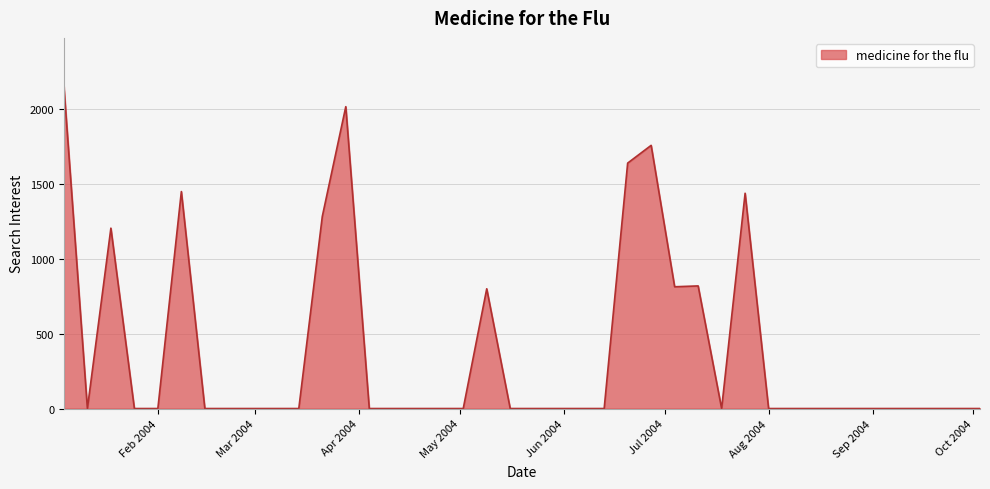

What is the difference between the maximum and minimum values?

2154.3